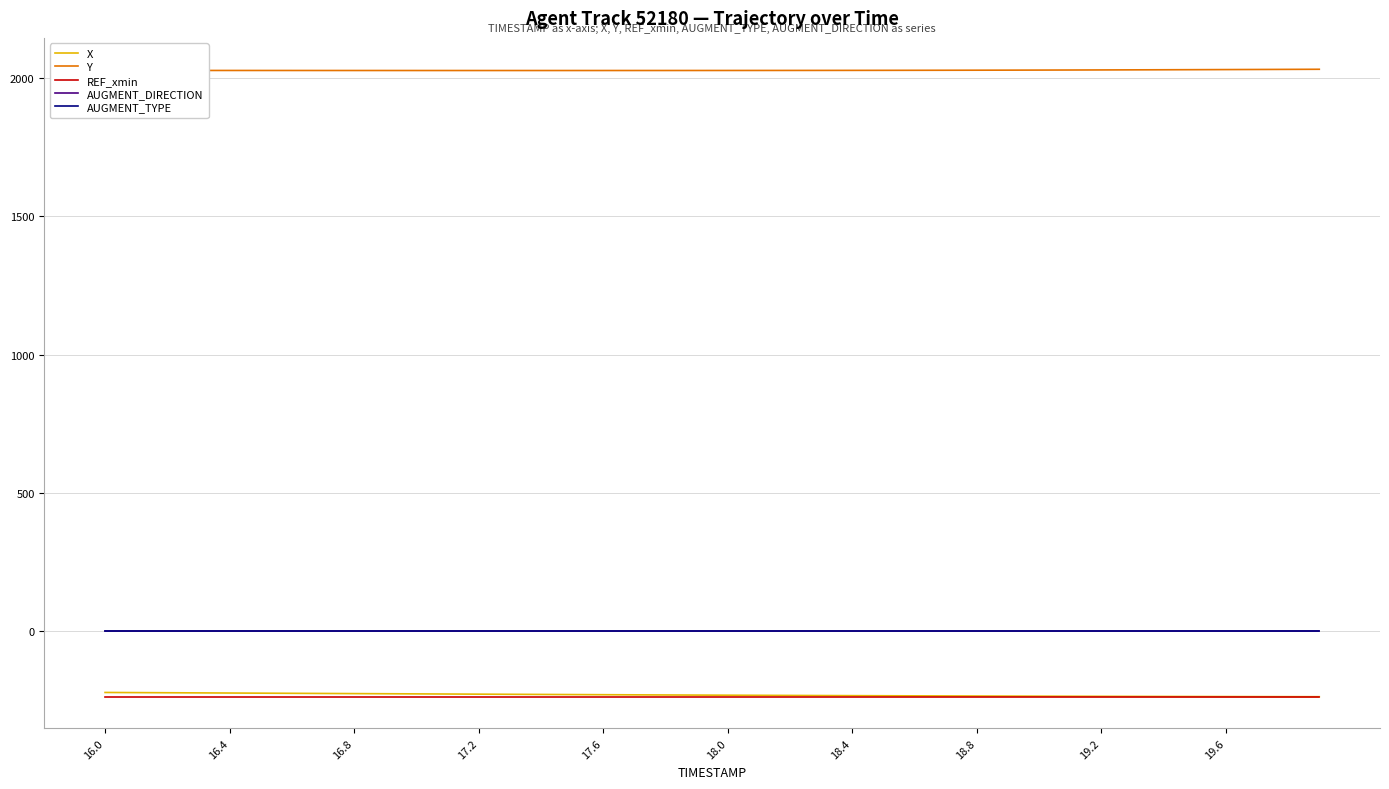

True or false: AUGMENT_DIRECTION and X intersect in this chart.

False